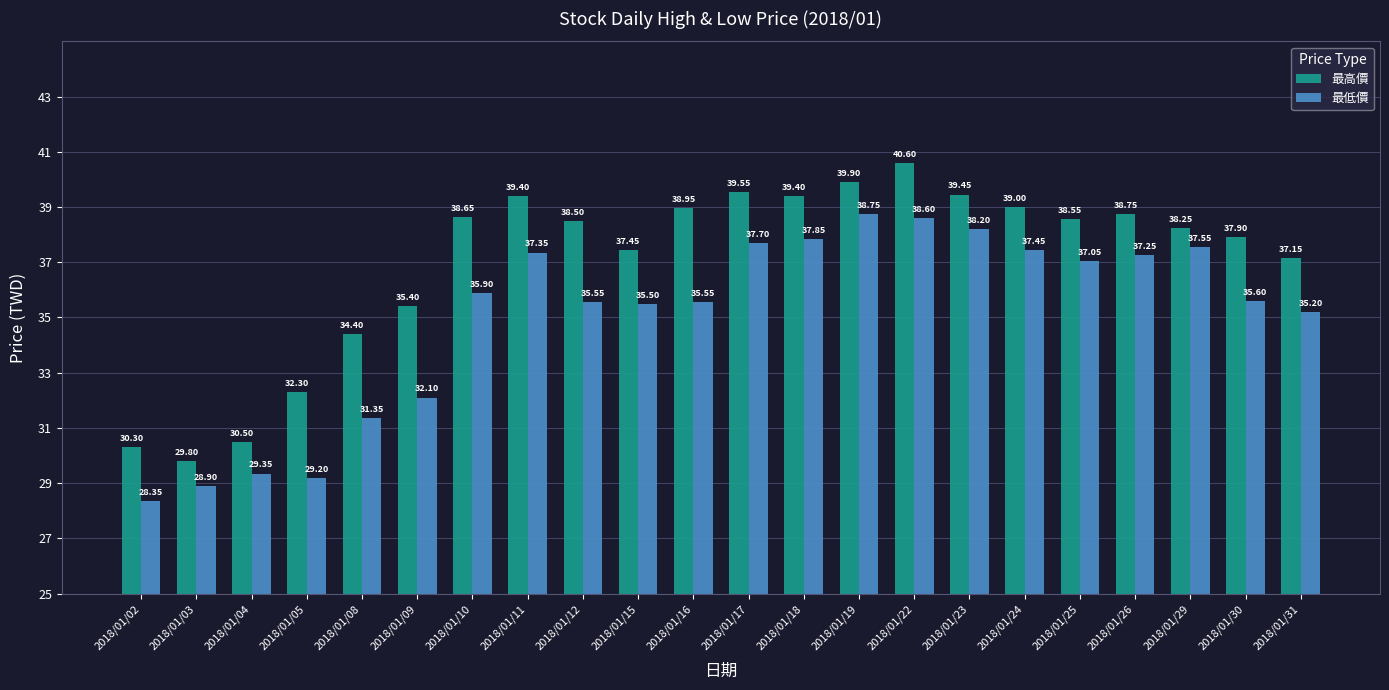

Rank the series at 2018/01/24 from lowest to highest value.

最低價, 最高價